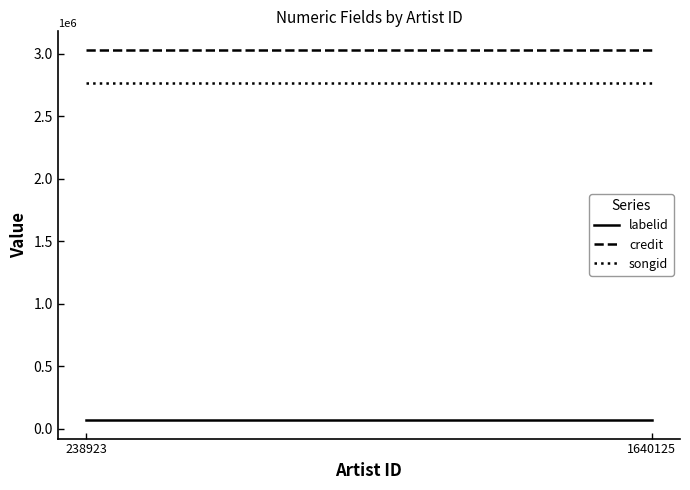

What are all the series names shown in the legend?

labelid, credit, songid